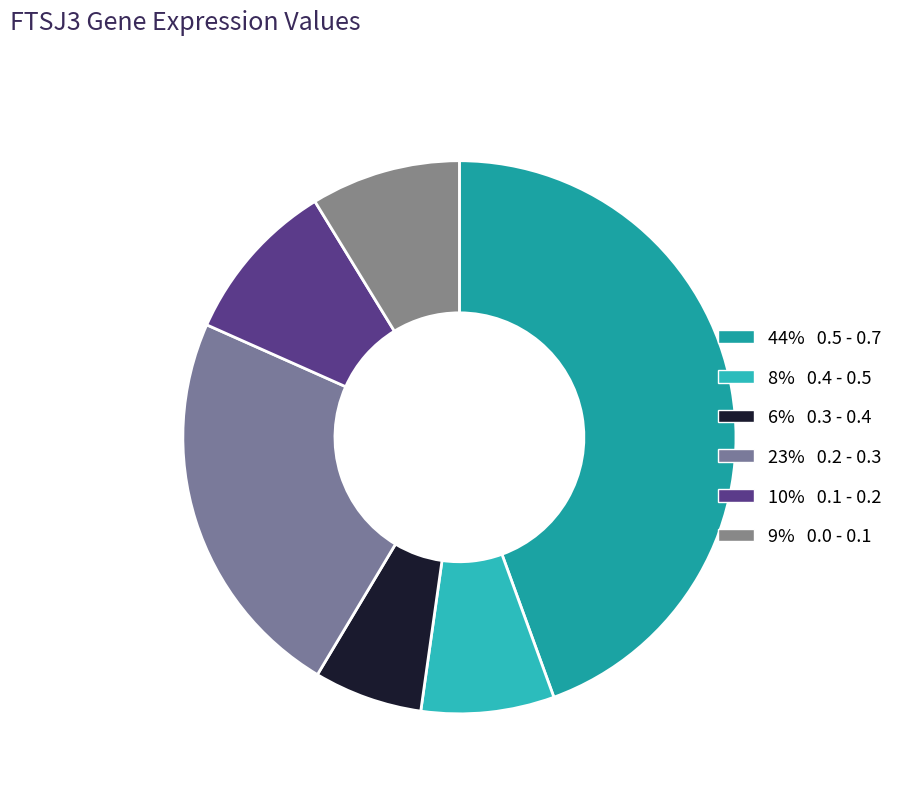

How many segments does this pie chart have?

6